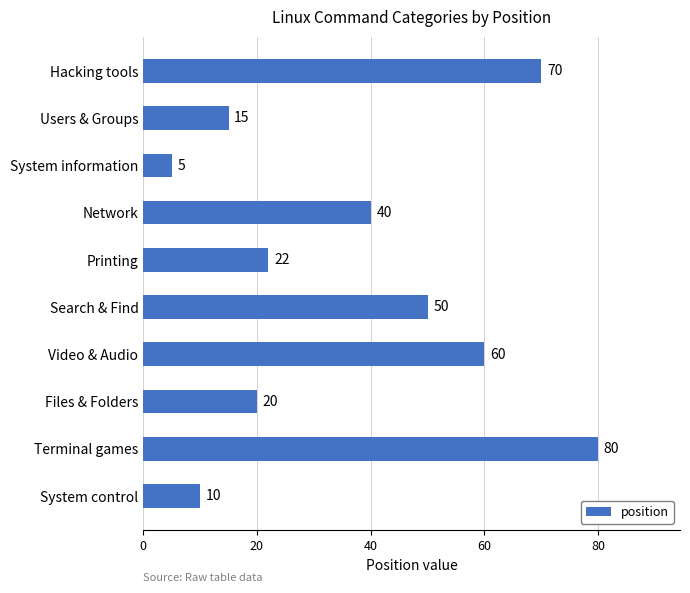

The value at Search & Find is 34. True or false?

False